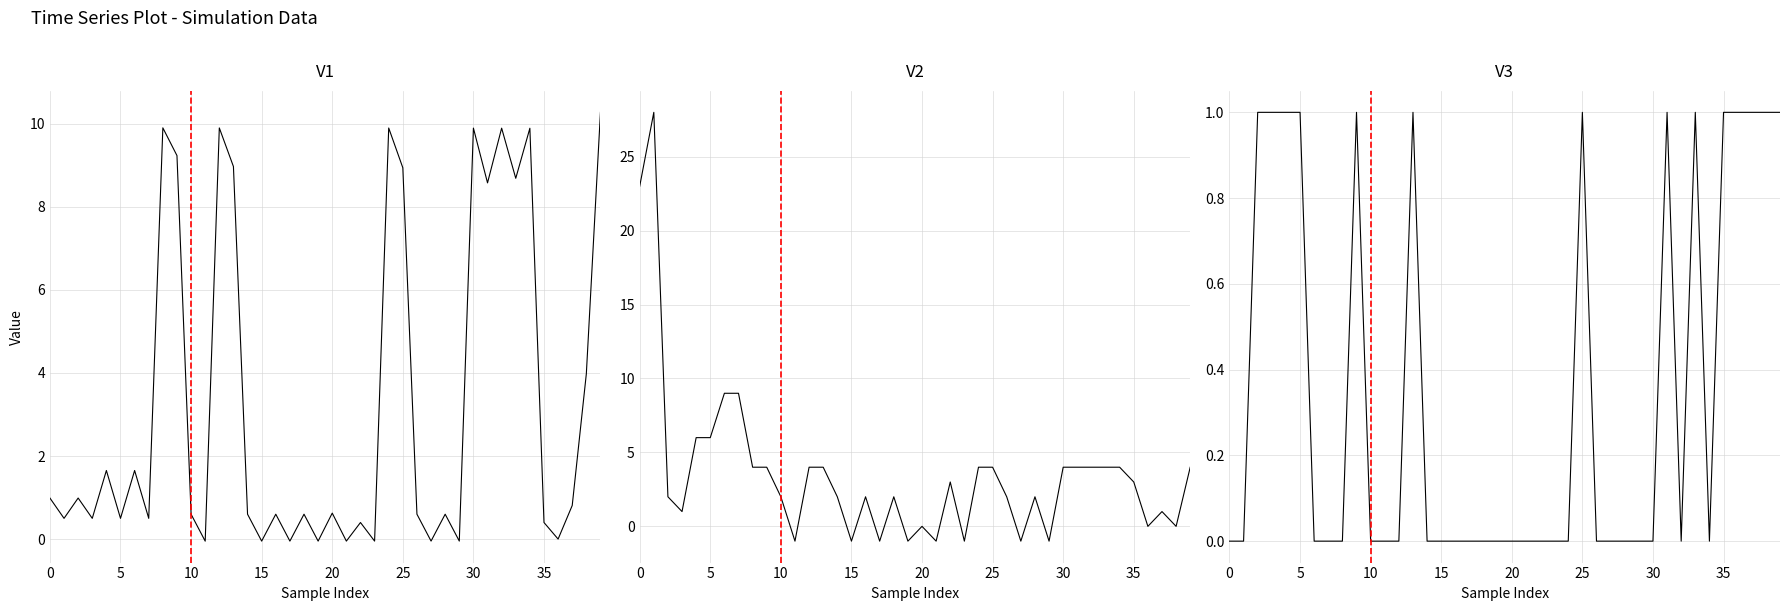

Reading left to right, transcribe all the data shown in this chart.

reward: 0=1.0	1=0.5	2=1.0	3=0.5	4=1.7	5=0.5	6=1.7	7=0.5	8=9.9	9=9.2	10=0.6	11=-0.0	12=9.9	13=9.0	14=0.6	15=-0.0	16=0.6	17=-0.0	18=0.6	19=-0.0	20=0.6	21=-0.0	22=0.4	23=-0.0	24=9.9	25=8.9	26=0.6	27=-0.0	28=0.6	29=-0.0	30=9.9	31=8.6	32=9.9	33=8.7	34=9.9	35=0.4	36=0.0	37=0.8	38=4.0	39=10.3
action: 0=23.0	1=28.0	2=2.0	3=1.0	4=6.0	5=6.0	6=9.0	7=9.0	8=4.0	9=4.0	10=2.0	11=-1.0	12=4.0	13=4.0	14=2.0	15=-1.0	16=2.0	17=-1.0	18=2.0	19=-1.0	20=0.0	21=-1.0	22=3.0	23=-1.0	24=4.0	25=4.0	26=2.0	27=-1.0	28=2.0	29=-1.0	30=4.0	31=4.0	32=4.0	33=4.0	34=4.0	35=3.0	36=0.0	37=1.0	38=0.0	39=4.0
current_player: 0=0.0	1=0.0	2=1.0	3=1.0	4=1.0	5=1.0	6=0.0	7=0.0	8=0.0	9=1.0	10=0.0	11=0.0	12=0.0	13=1.0	14=0.0	15=0.0	16=0.0	17=0.0	18=0.0	19=0.0	20=0.0	21=0.0	22=0.0	23=0.0	24=0.0	25=1.0	26=0.0	27=0.0	28=0.0	29=0.0	30=0.0	31=1.0	32=0.0	33=1.0	34=0.0	35=1.0	36=1.0	37=1.0	38=1.0	39=1.0